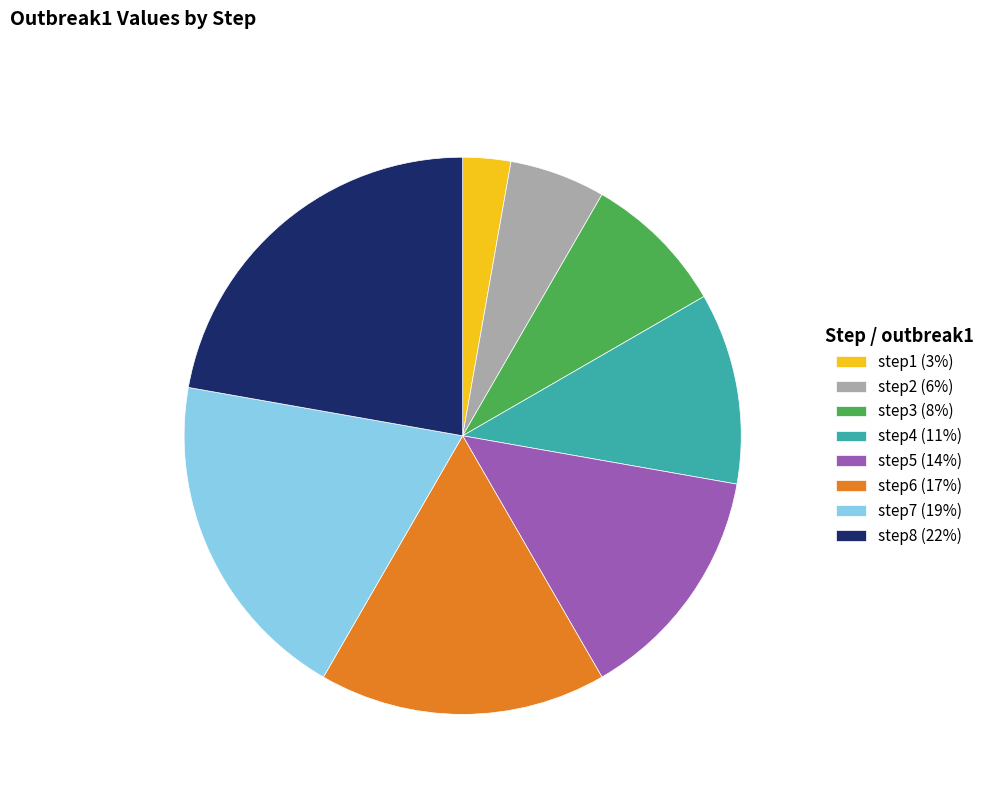

True or false: step4 (11%) accounts for 22% of the total.

False